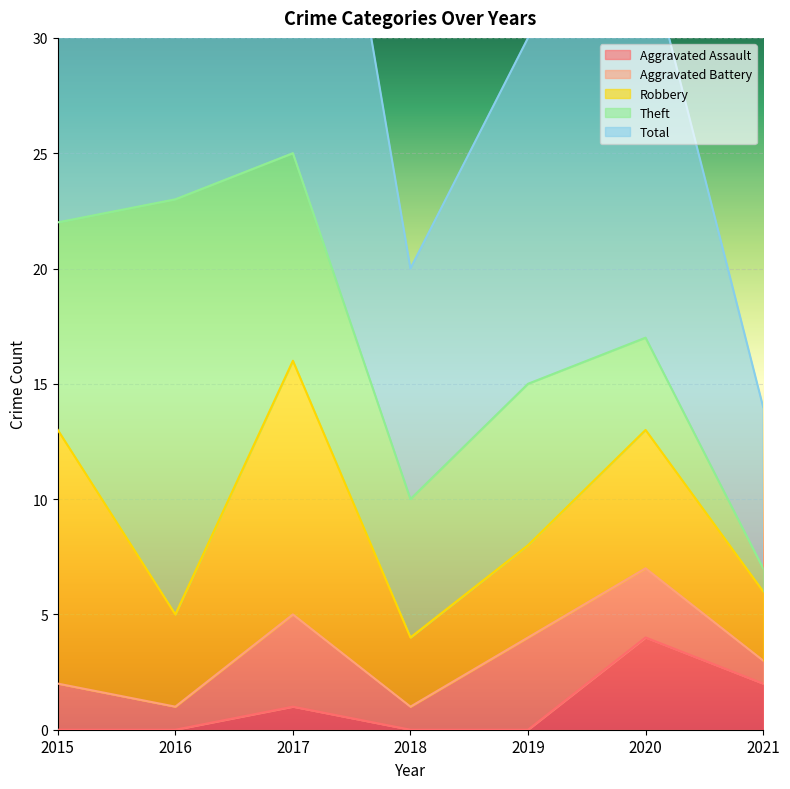

At which category does Robbery reach its first local valley?

2016